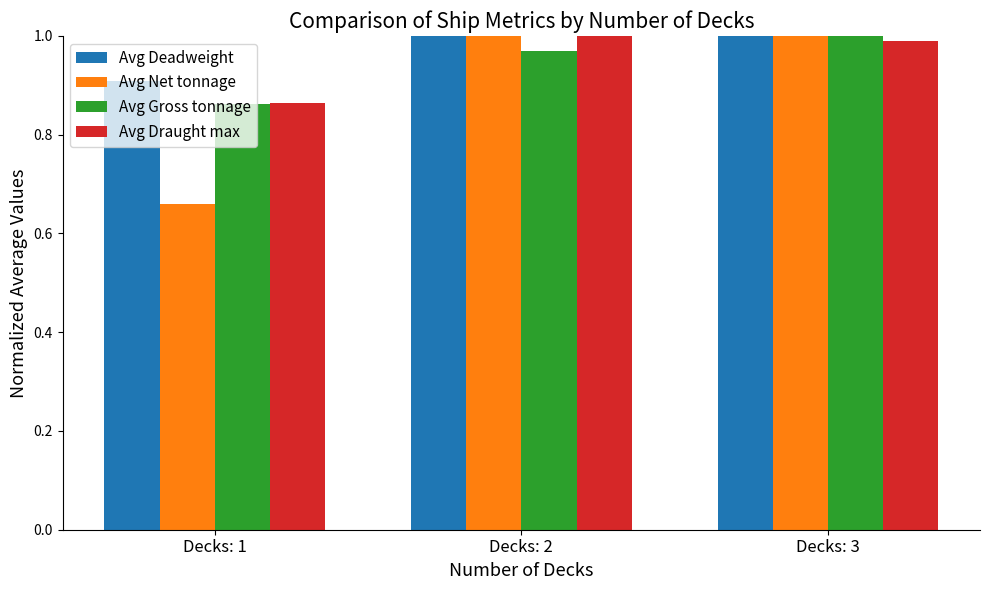

How many distinct data groups are displayed?

4